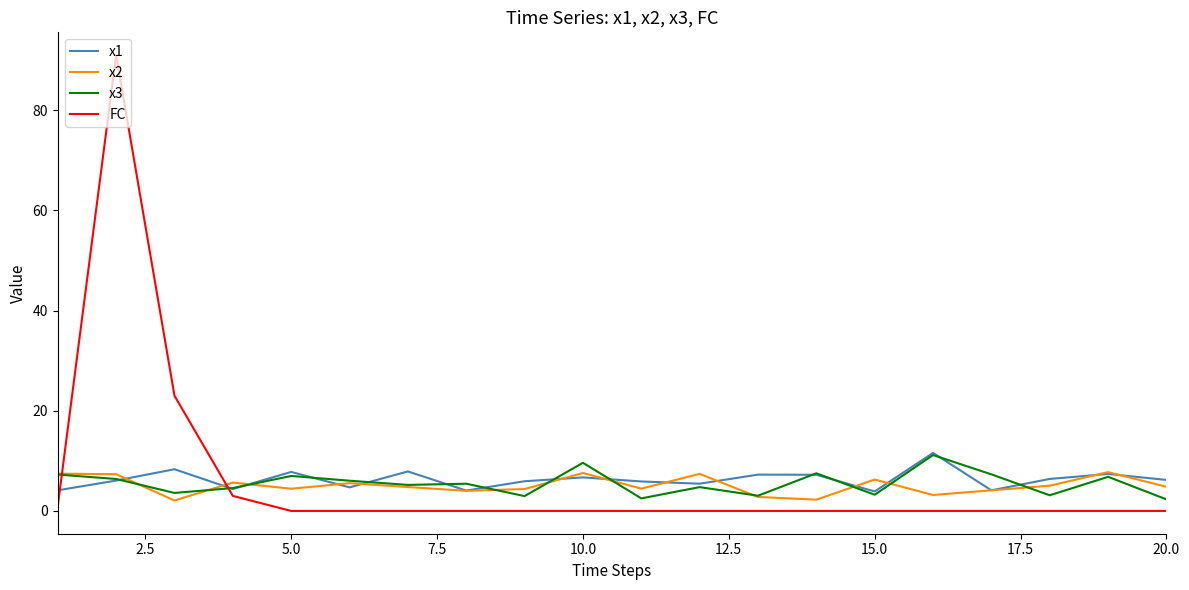

Which series ends up on top after the final intersection of x2 and FC?

x2